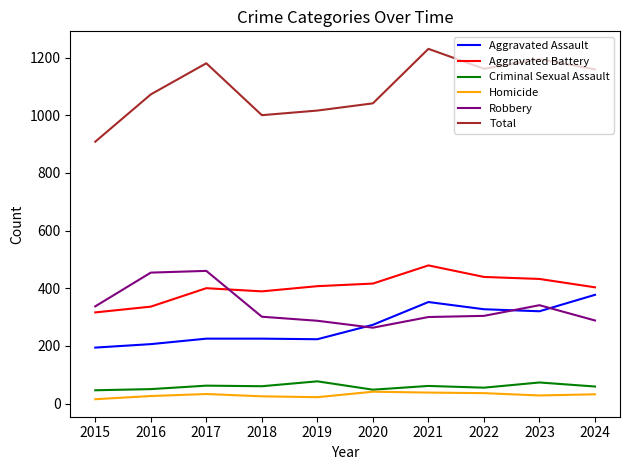

What is the lowest value of the Total series?

908